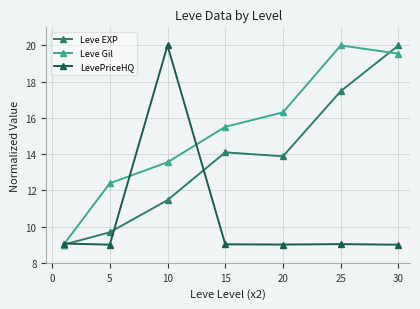

At how many categories does at least one series exceed 10?

6